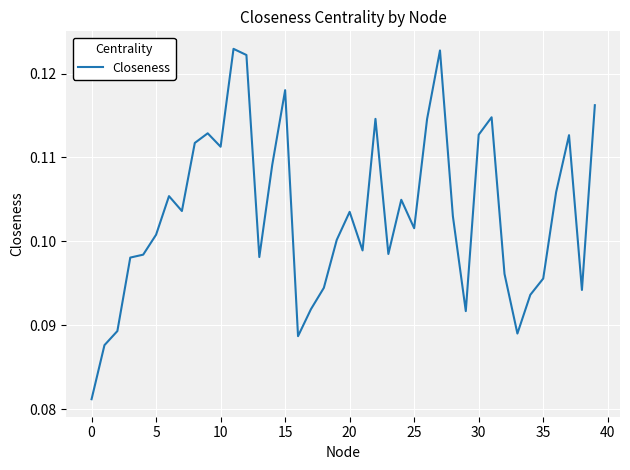

Is this an area chart (filled region under the line)?

No